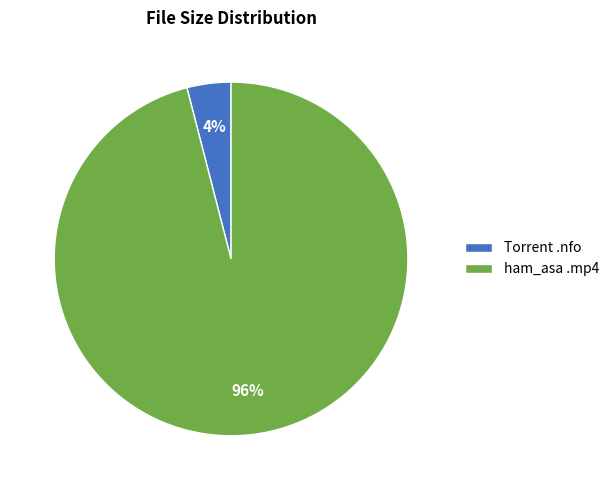

To the nearest percent, what percentage of the pie is ham_asa .mp4?

96%